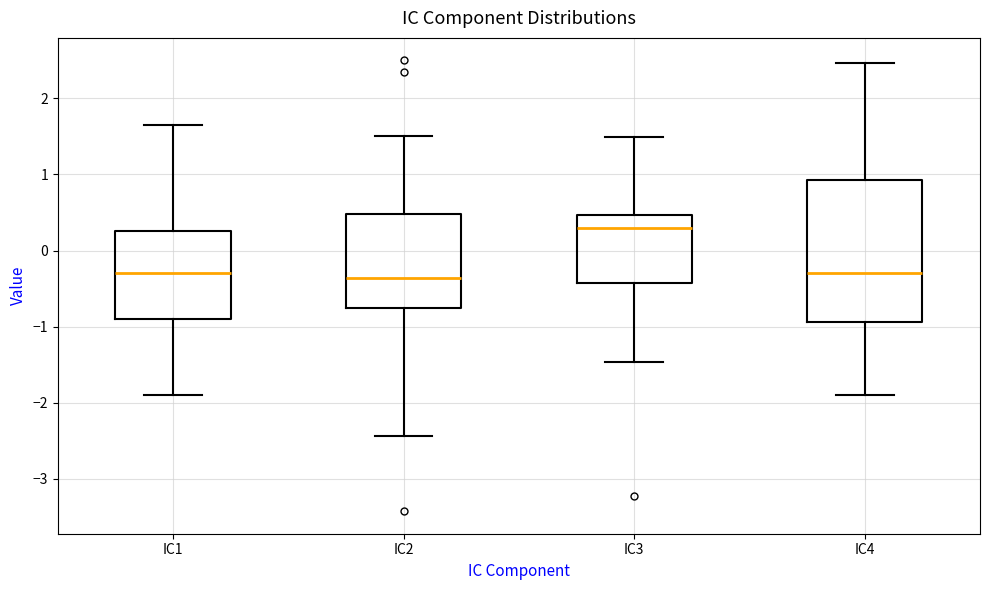

Reading left to right, transcribe this box plot: for each box, give where its median line is, the range the box spans, and where its two whiskers end, as read against the y-axis. The values are not printed on the chart, so give them approximately, as read against the axis.

IC1: median -0.3, box -0.9 to 0.3, whiskers -1.9 to 1.7
IC2: median -0.4, box -0.8 to 0.5, whiskers -2.4 to 1.5
IC3: median 0.3, box -0.4 to 0.5, whiskers -1.5 to 1.5
IC4: median -0.3, box -0.9 to 0.9, whiskers -1.9 to 2.5